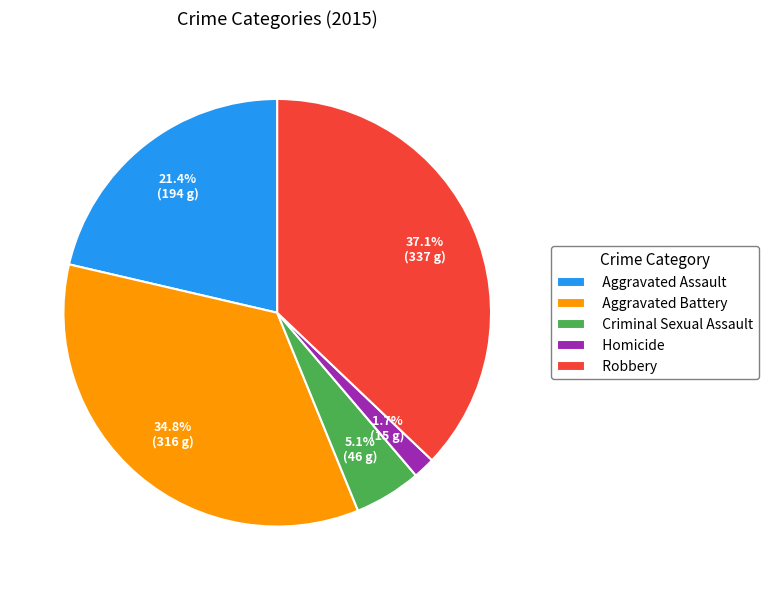

To the nearest percent, what percentage of the pie is Aggravated Assault?

21%